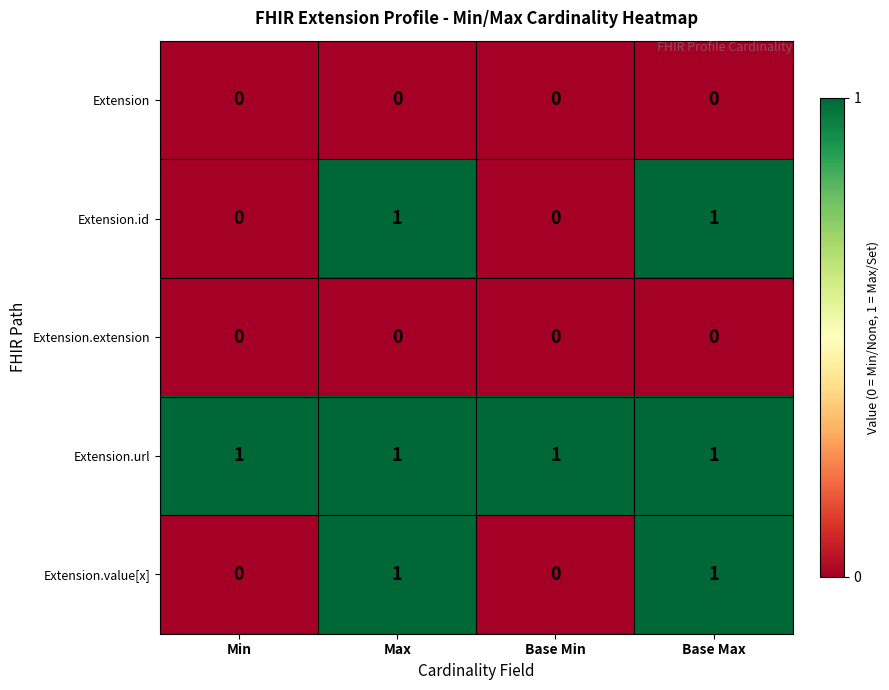

Reading left to right, extract all data points from this chart.

Extension: Min=0	Max=0	Base Min=0	Base Max=0
Extension.id: Min=0	Max=1	Base Min=0	Base Max=1
Extension.extension: Min=0	Max=0	Base Min=0	Base Max=0
Extension.url: Min=1	Max=1	Base Min=1	Base Max=1
Extension.value[x]: Min=0	Max=1	Base Min=0	Base Max=1